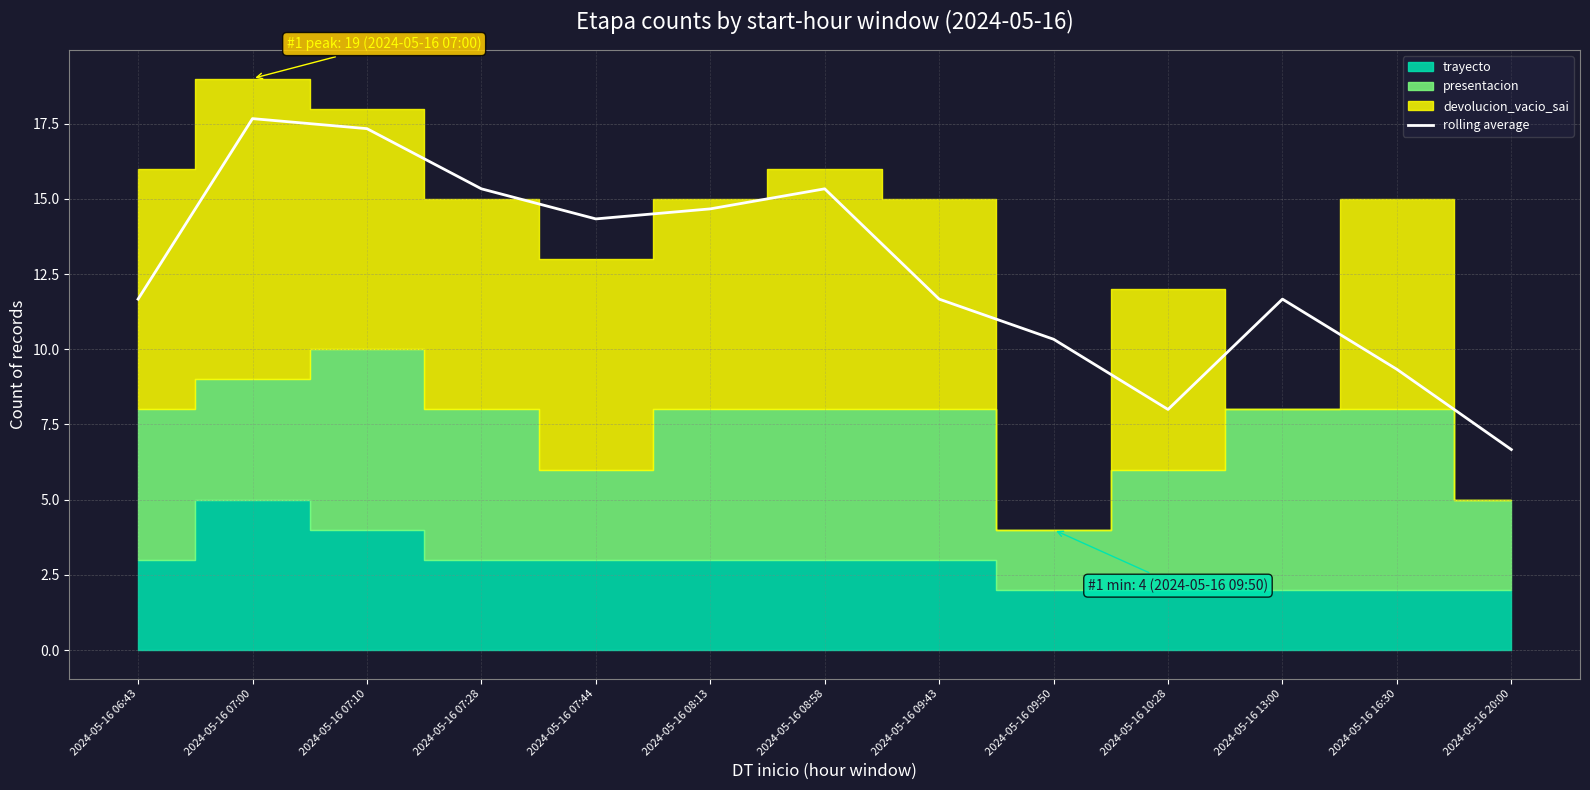

Reading right to left, transcribe all the data shown in this chart.

2024-05-16 20:00=6.7	2024-05-16 16:30=9.3	2024-05-16 13:00=11.7	2024-05-16 10:28=8.0	2024-05-16 09:50=10.3	2024-05-16 09:43=11.7	2024-05-16 08:58=15.3	2024-05-16 08:13=14.7	2024-05-16 07:44=14.3	2024-05-16 07:28=15.3	2024-05-16 07:10=17.3	2024-05-16 07:00=17.7	2024-05-16 06:43=11.7